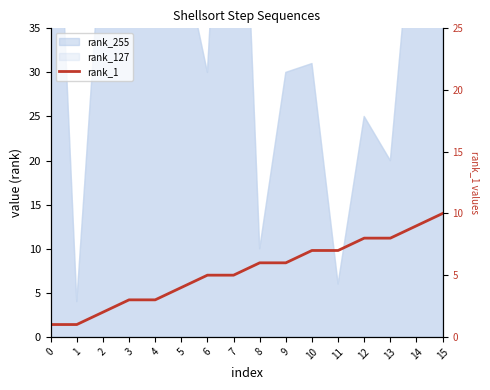

At which label does the data first exceed 6?

10